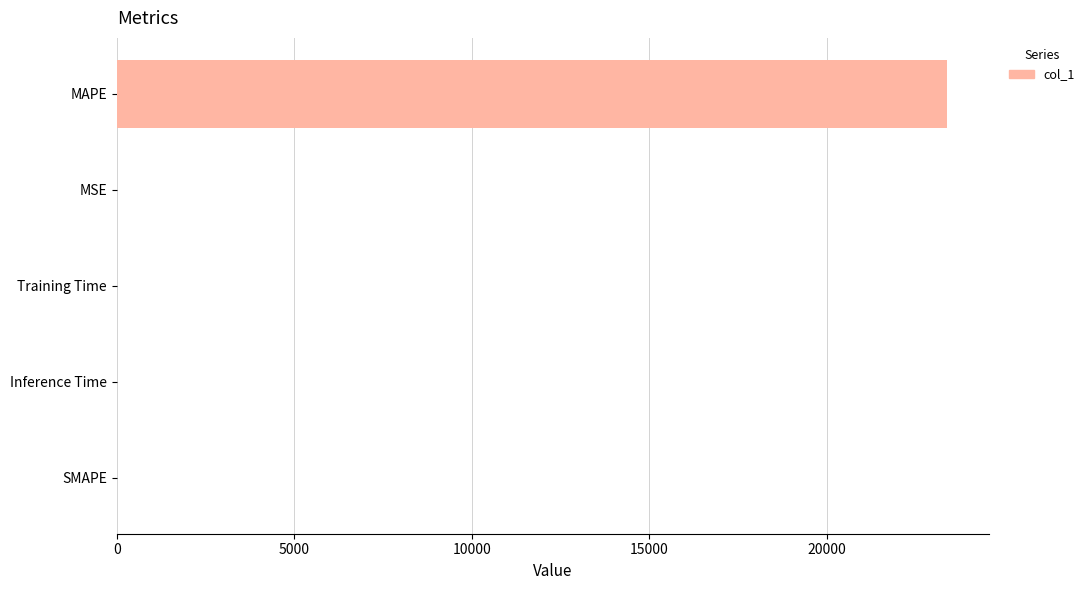

What is the sum of all values?

23390.9